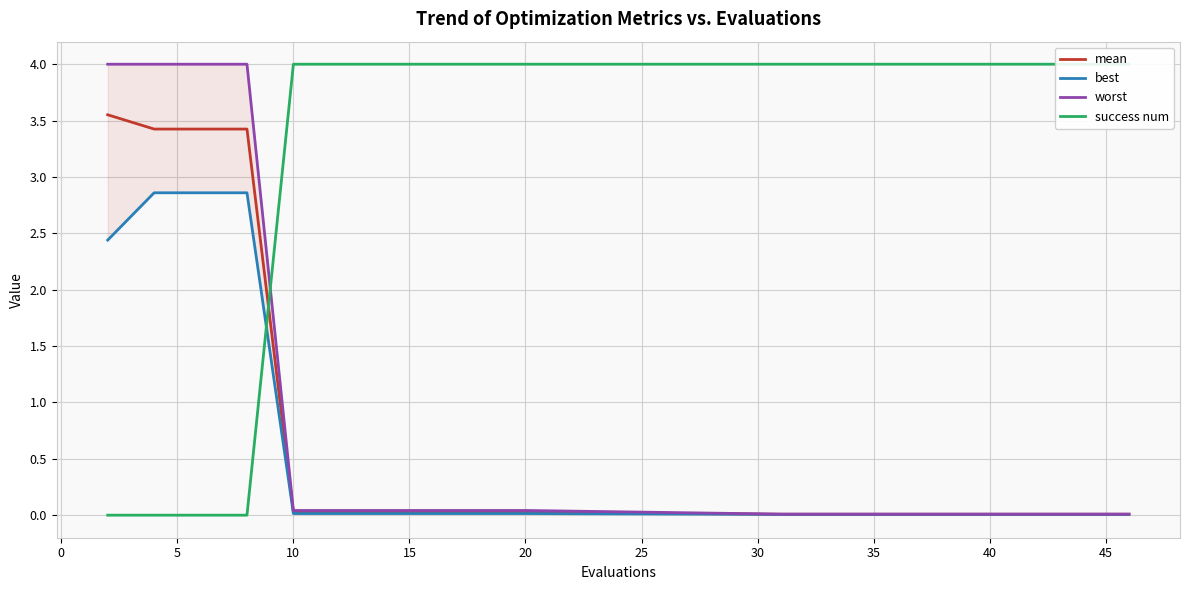

Which series has the largest range (max minus min)?

success num